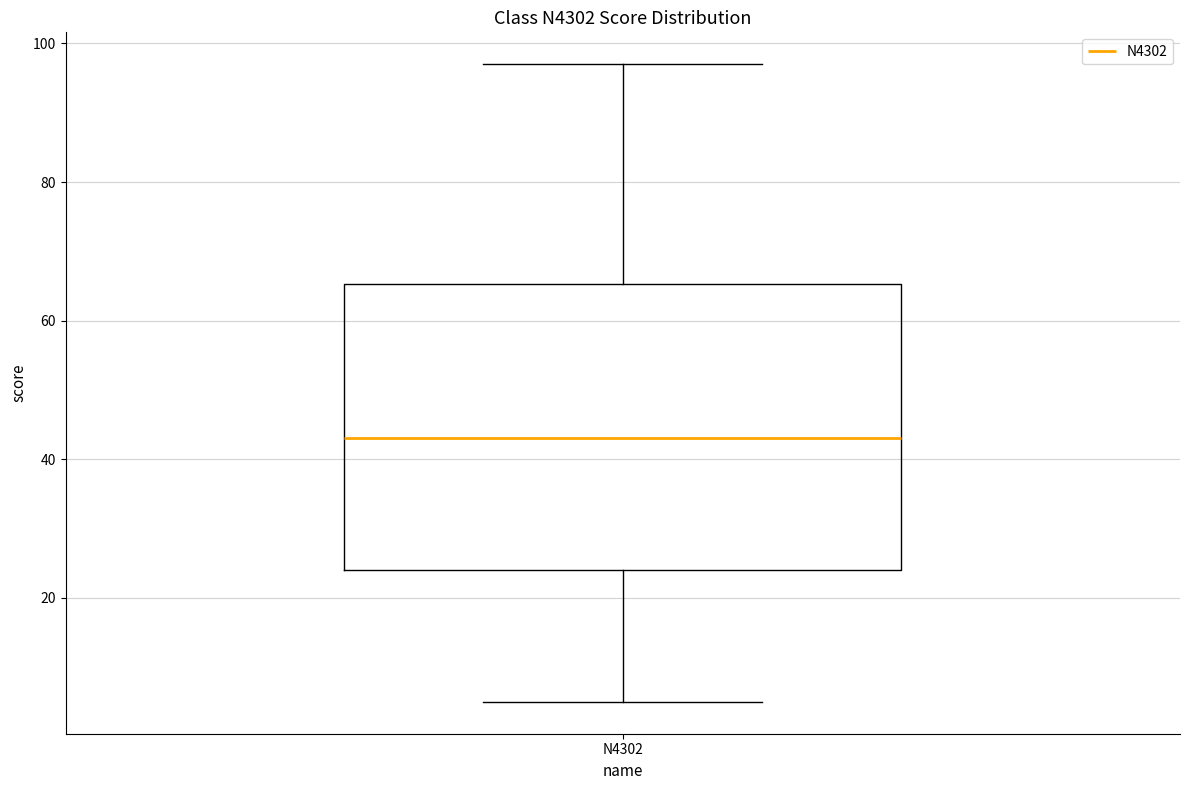

Transcribe this box plot: give where the median line is, the range the box spans, and where the two whiskers end, as read against the y-axis. The values are not printed on the chart, so give them approximately, as read against the axis.

median 44, box 24 to 66, whiskers 6 to 98